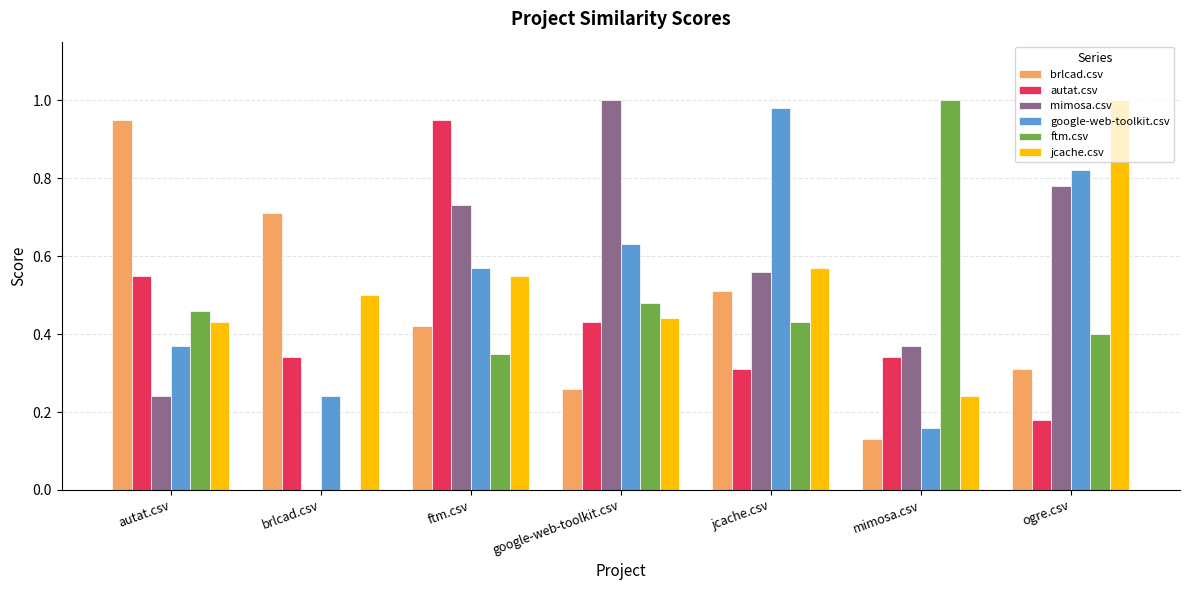

At which label does google-web-toolkit.csv reach its peak?

jcache.csv